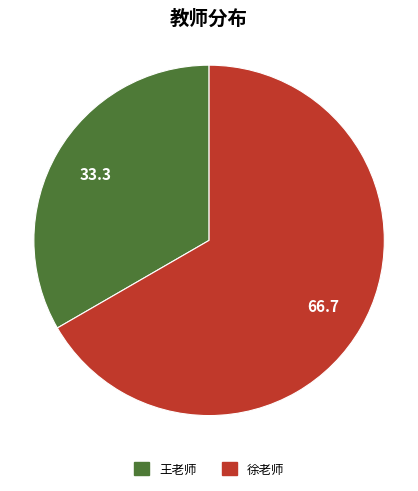

Which has a higher value, 徐老师 or 王老师?

徐老师